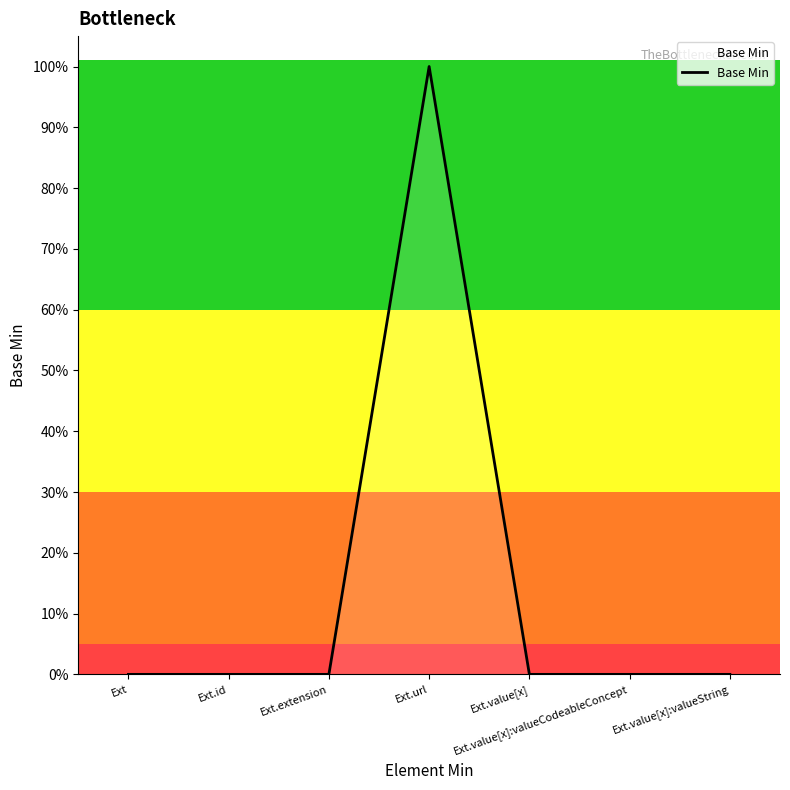

Does the chart have visible grid lines?

No